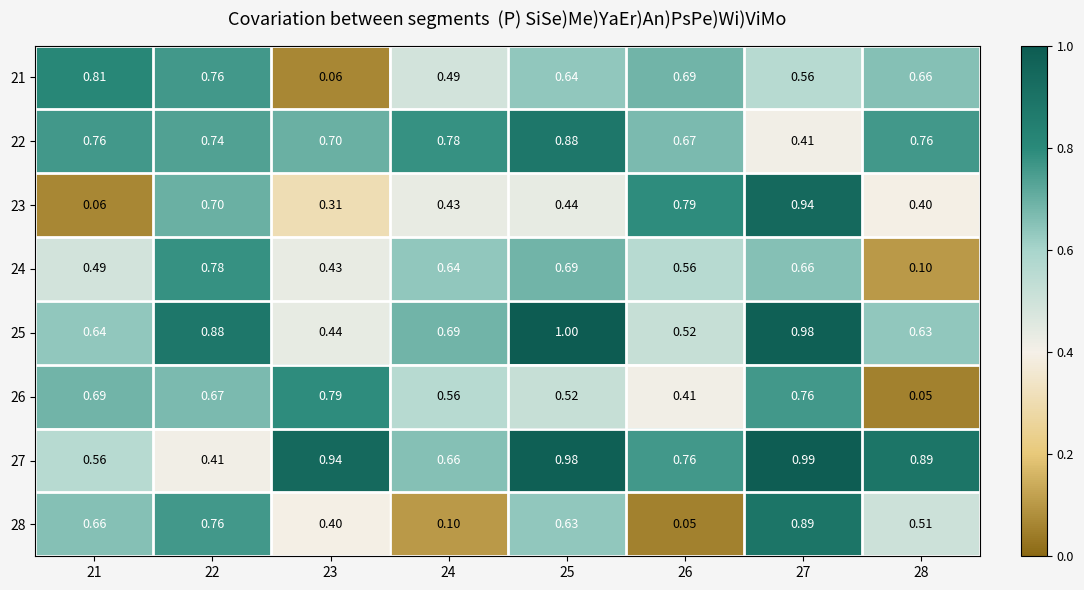

Is the value of 23 at 22 greater than the value of 28 at 25?

Yes